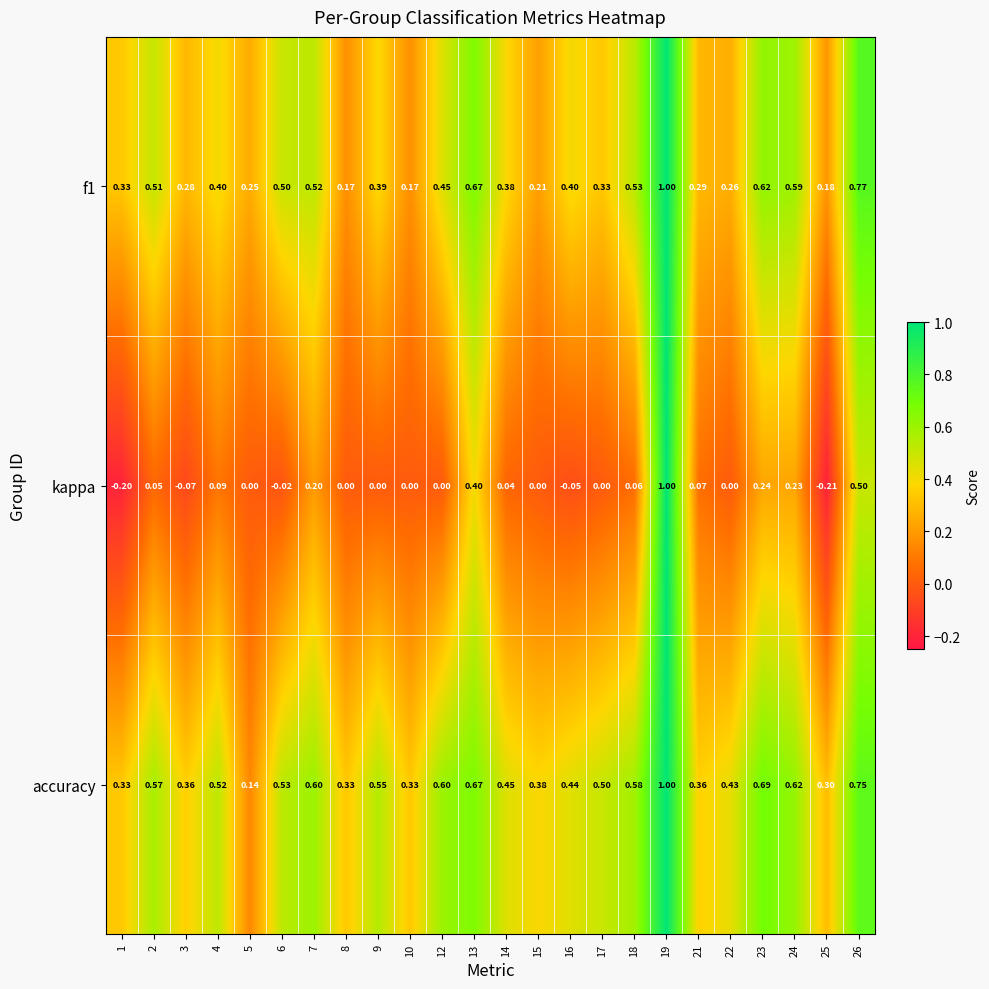

Which series has the largest total across all categories?

accuracy